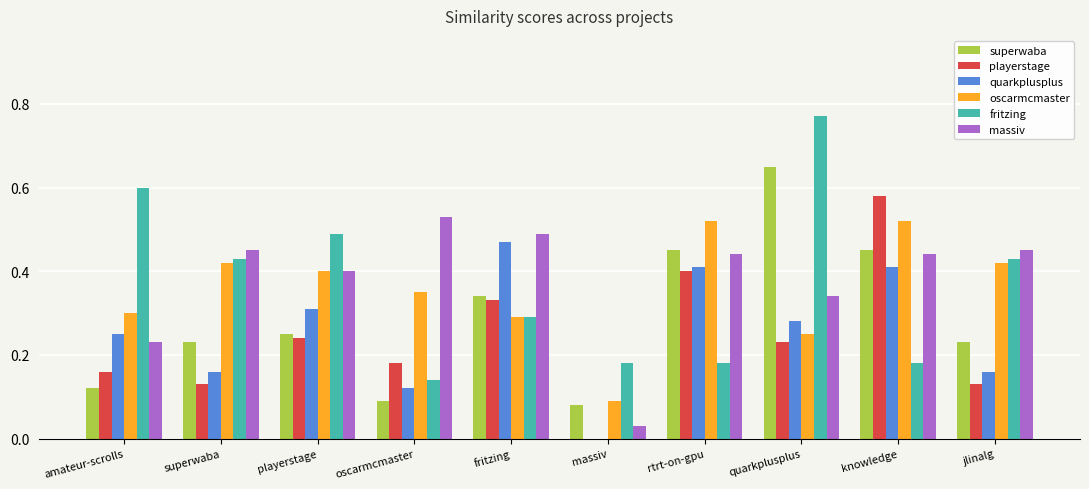

Is the value of quarkplusplus at fritzing greater than the value of superwaba at oscarmcmaster?

Yes